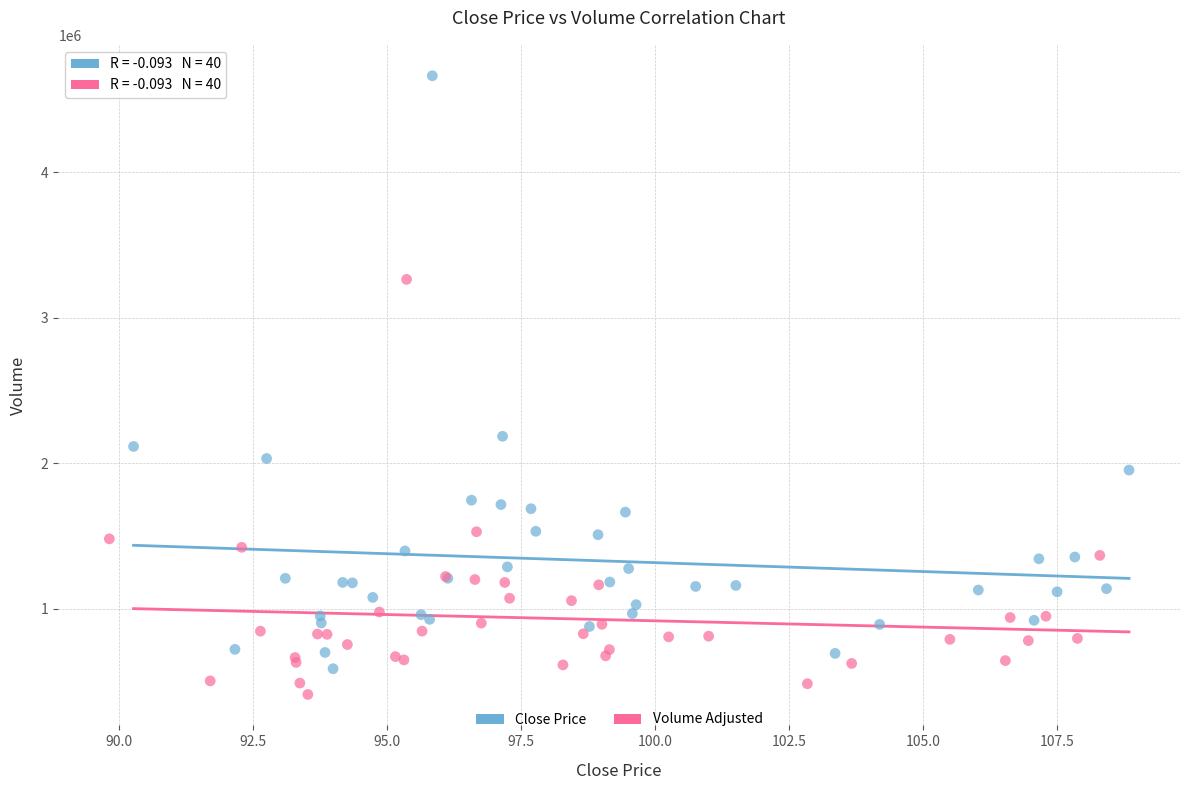

Which series has the widest spread of Y values?

Close Price